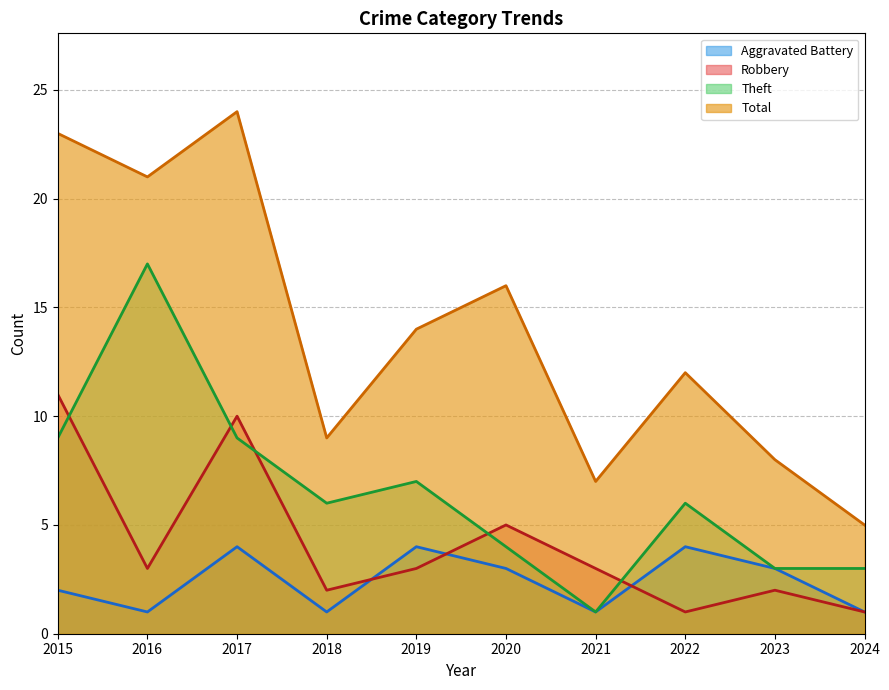

True or false: Theft has a value of 6 at 2018.

True